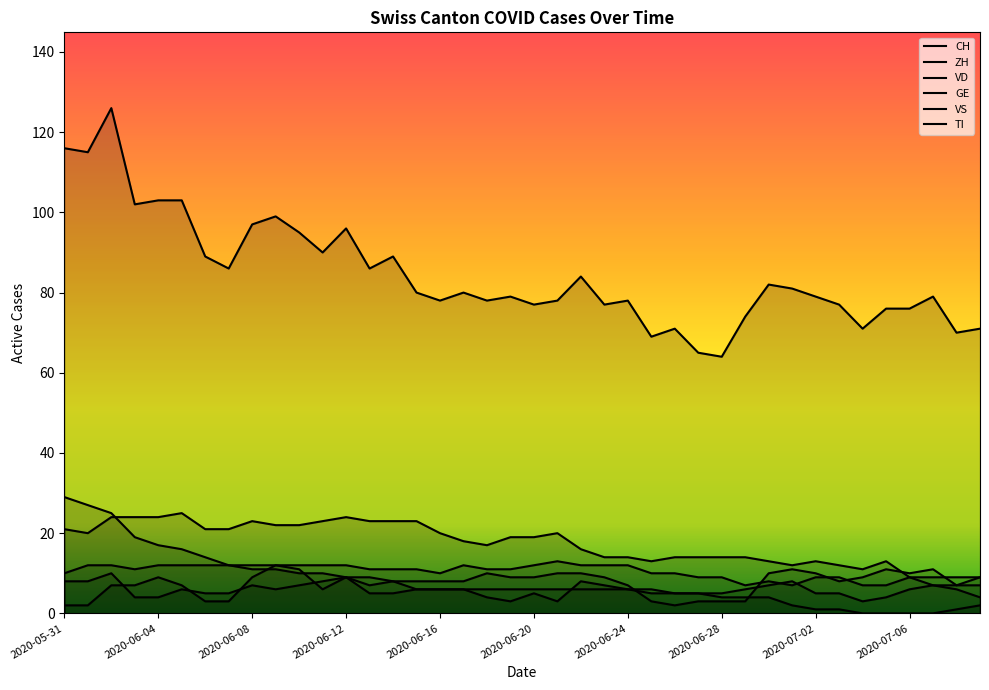

What is the sum of all GE values?

233